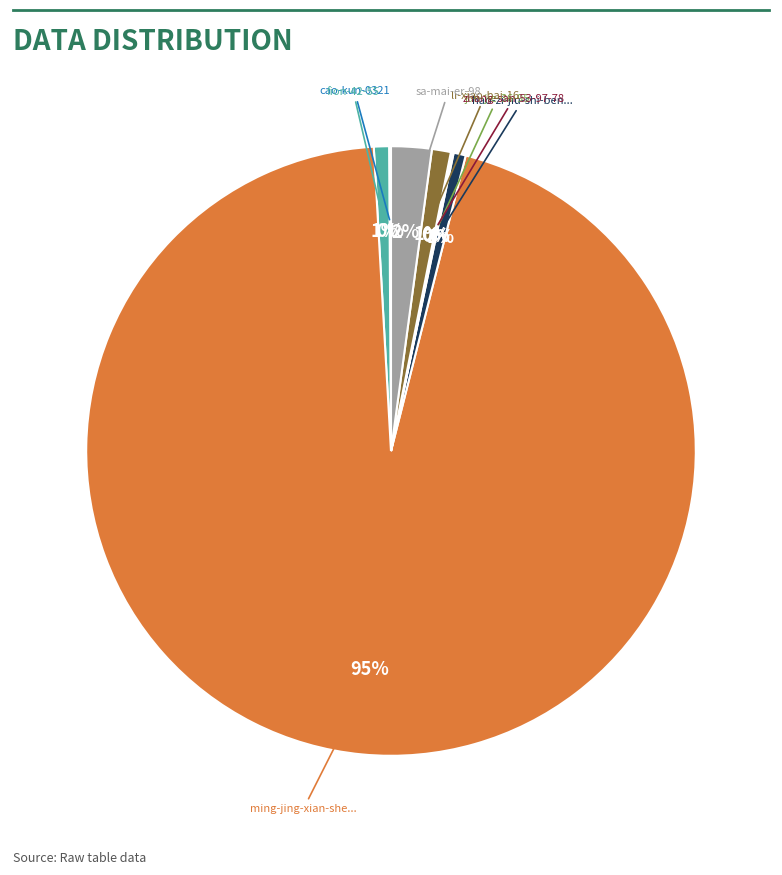

Does any single category account for the majority?

Yes